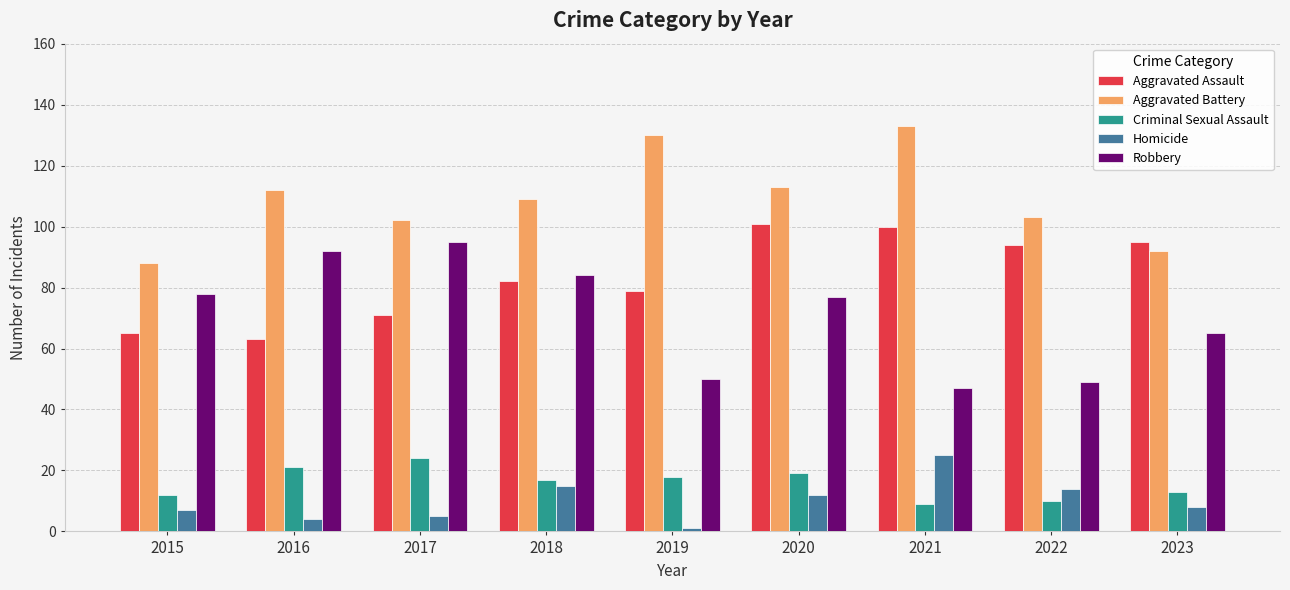

What is the value of the Criminal Sexual Assault bar at the 1st from the left?

12